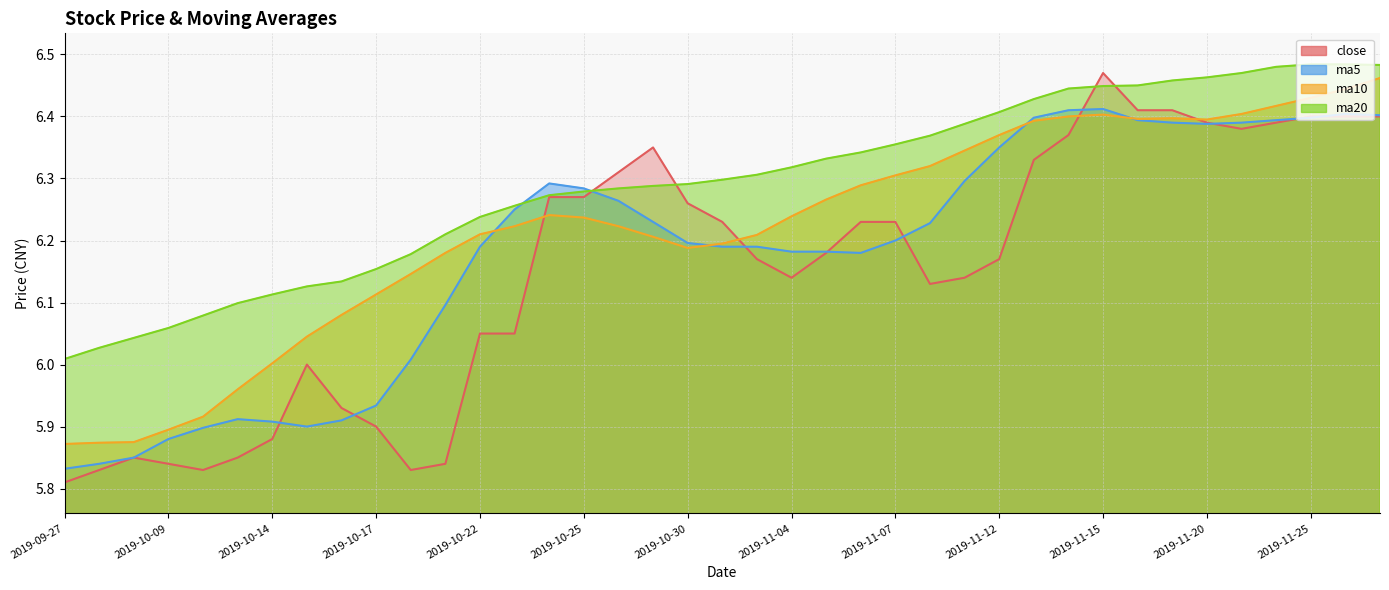

What are all the series names shown in the legend?

close, ma5, ma10, ma20